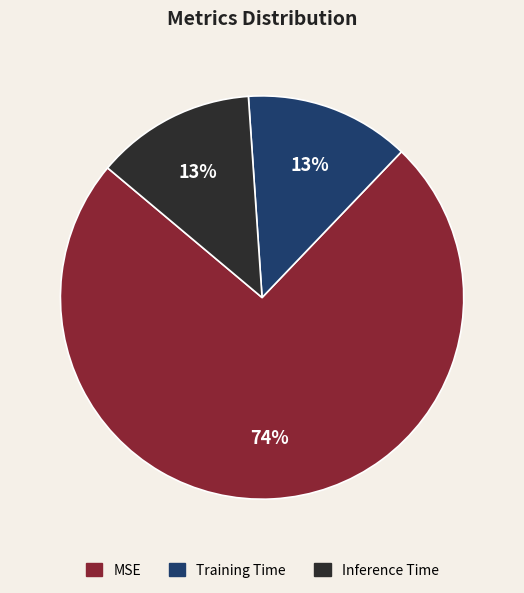

To the nearest percent, what percentage of the pie is MSE?

74%